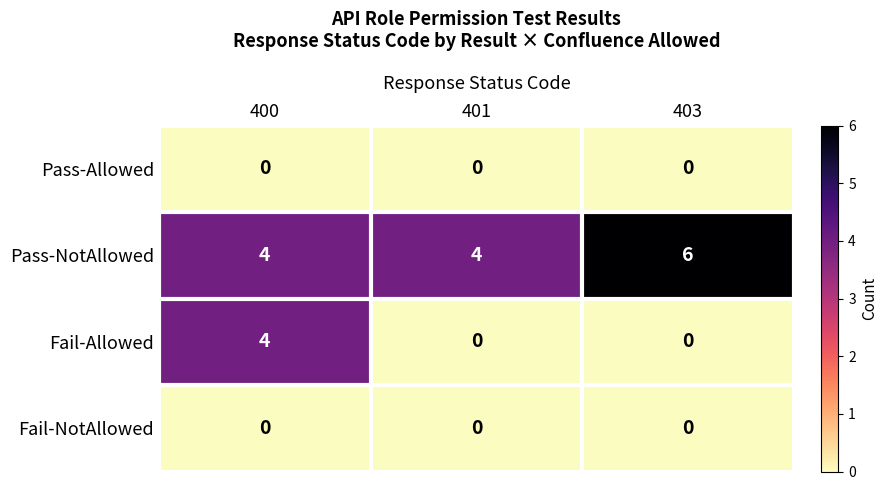

Which series changed the most between 401 and 403?

Pass-NotAllowed